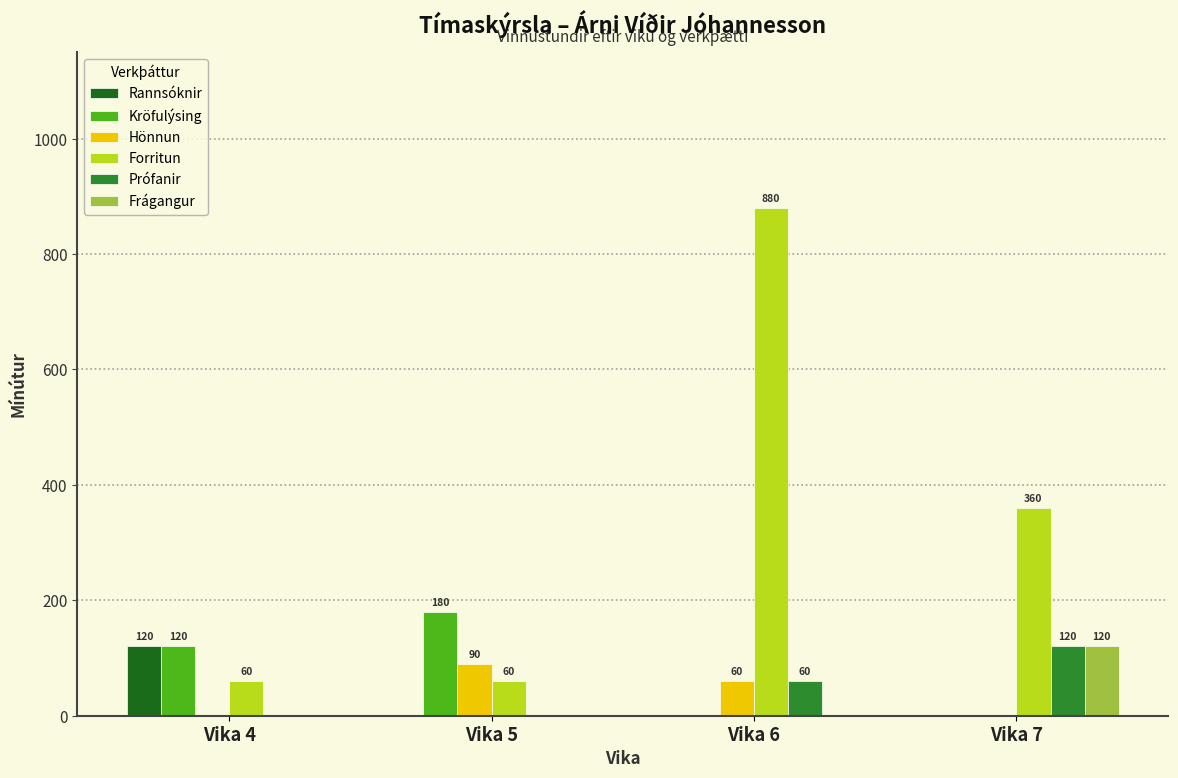

How many positive values does the Hönnun series have?

2